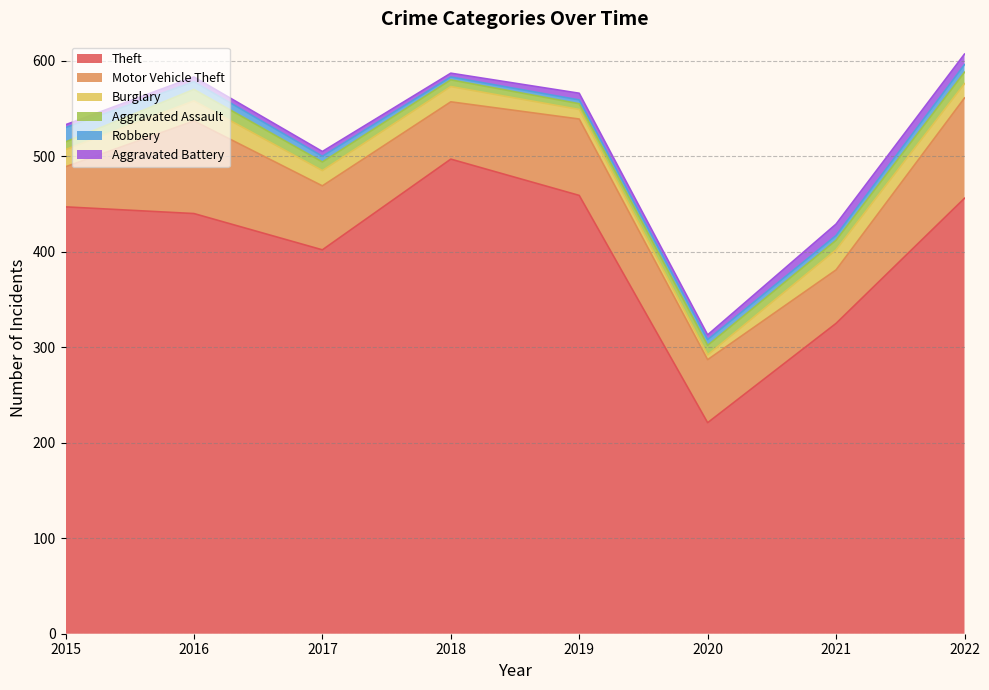

Rank the series by their maximum value, from highest to lowest.

Theft, Motor Vehicle Theft, Burglary, Robbery, Aggravated Assault, Aggravated Battery